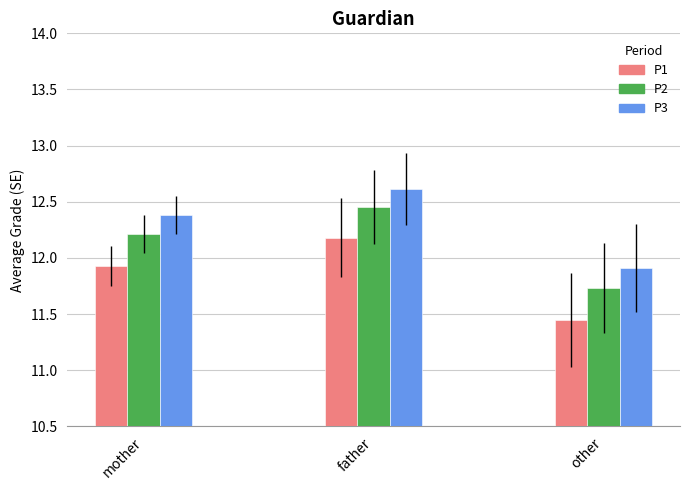

How many bars are there in total?

9